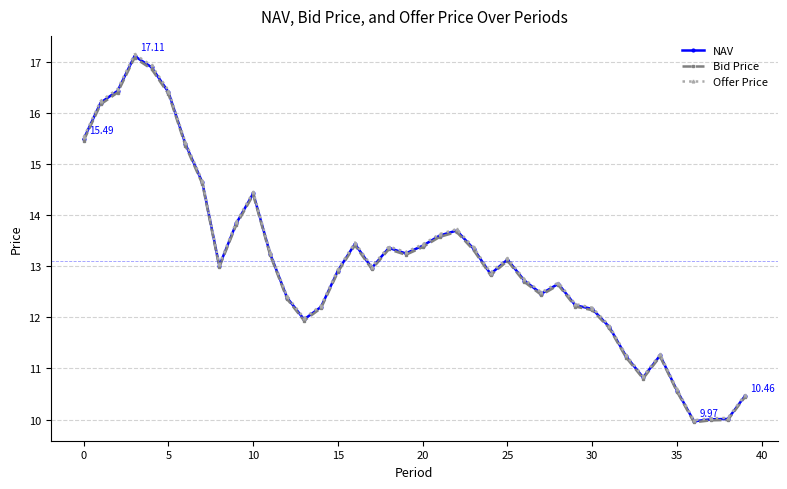

Which series has the widest spread of values?

Offer Price